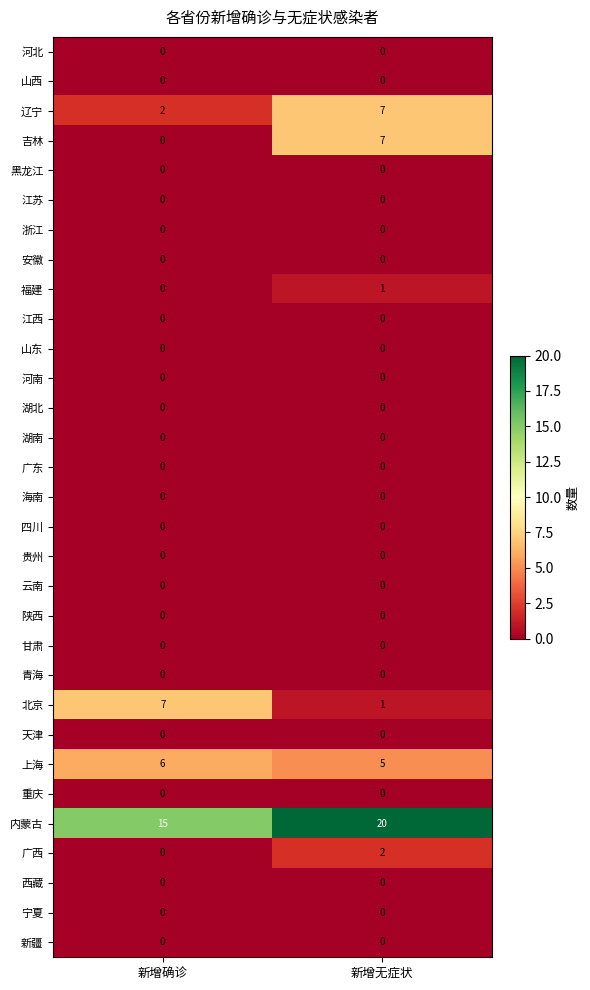

What is the total value across all series at 新增确诊?

30